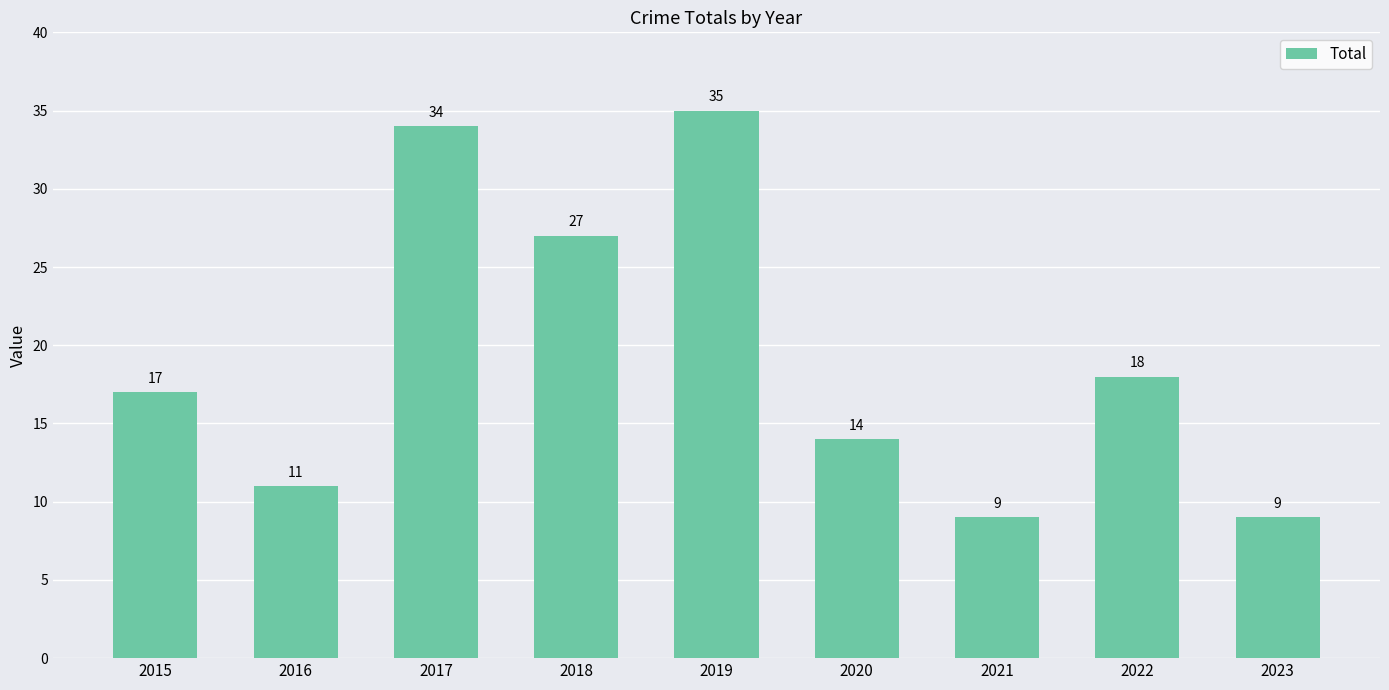

What is the sum of all values?

174